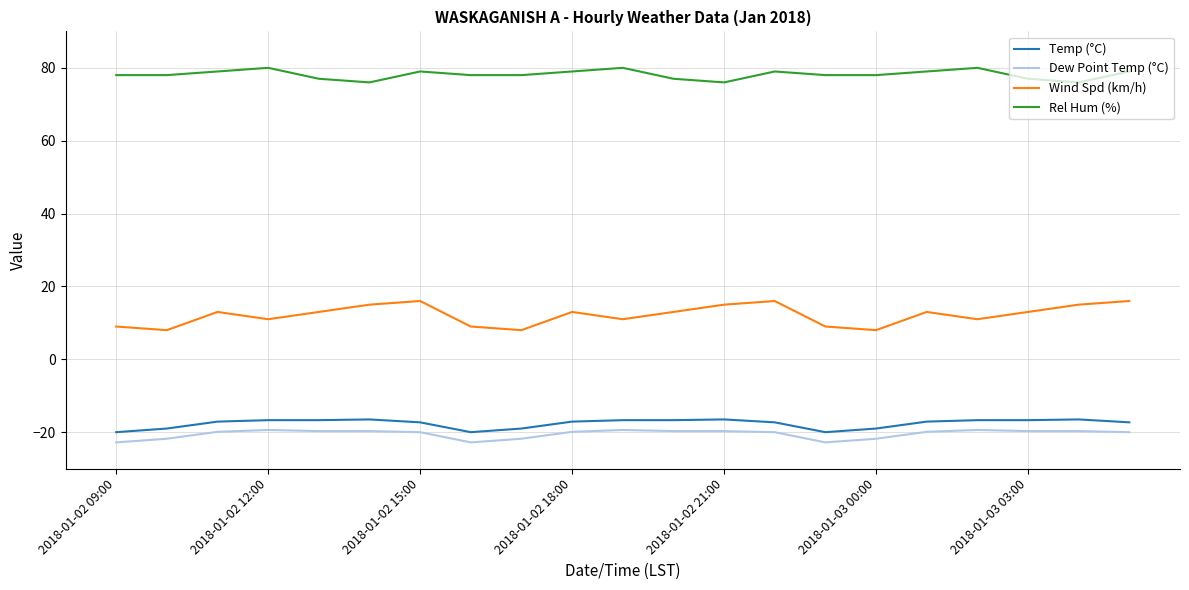

True or false: Wind Spd (km/h) and Rel Hum (%) intersect in this chart.

False